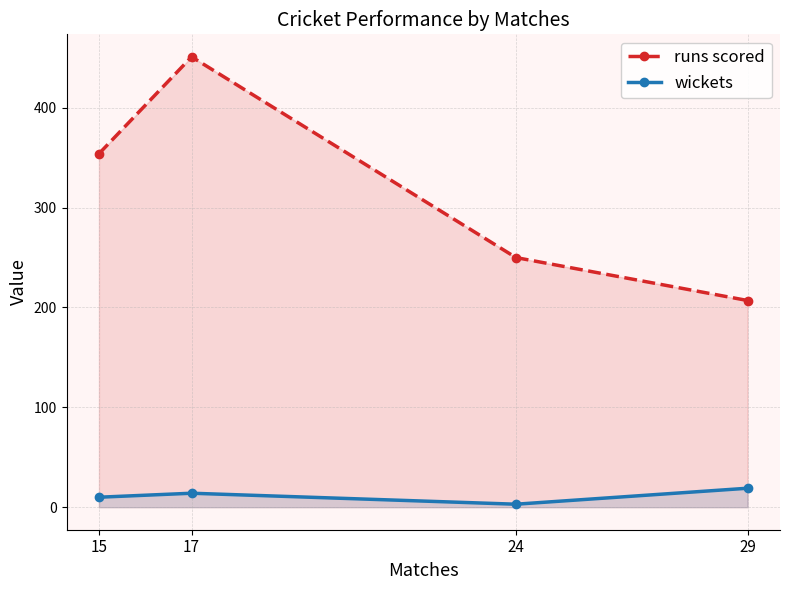

What is the average value of the wickets series?

12